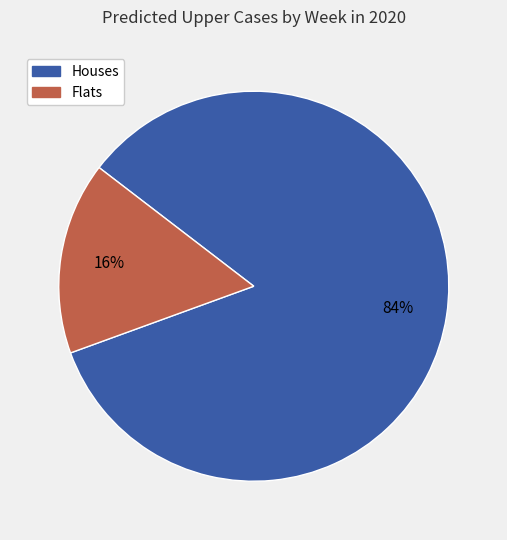

Does any single category account for the majority?

Yes